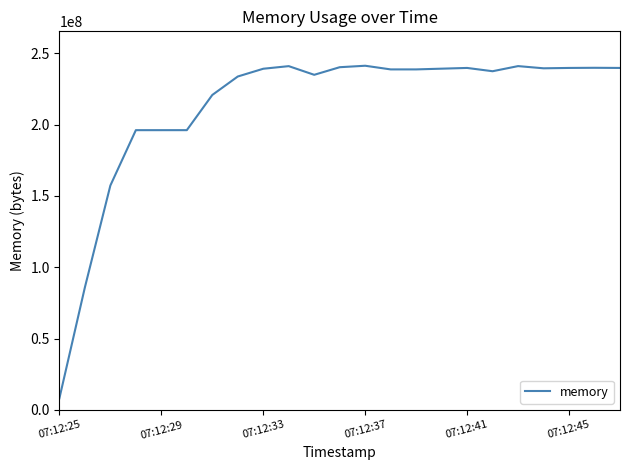

What is the difference between the maximum and minimum values?

233152512